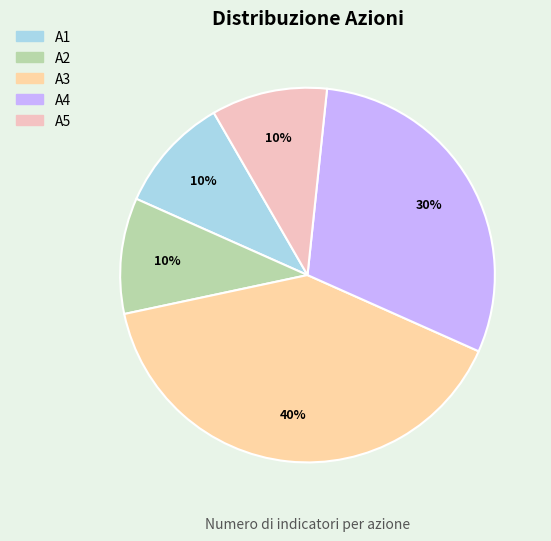

Is A2 the majority of the pie?

No